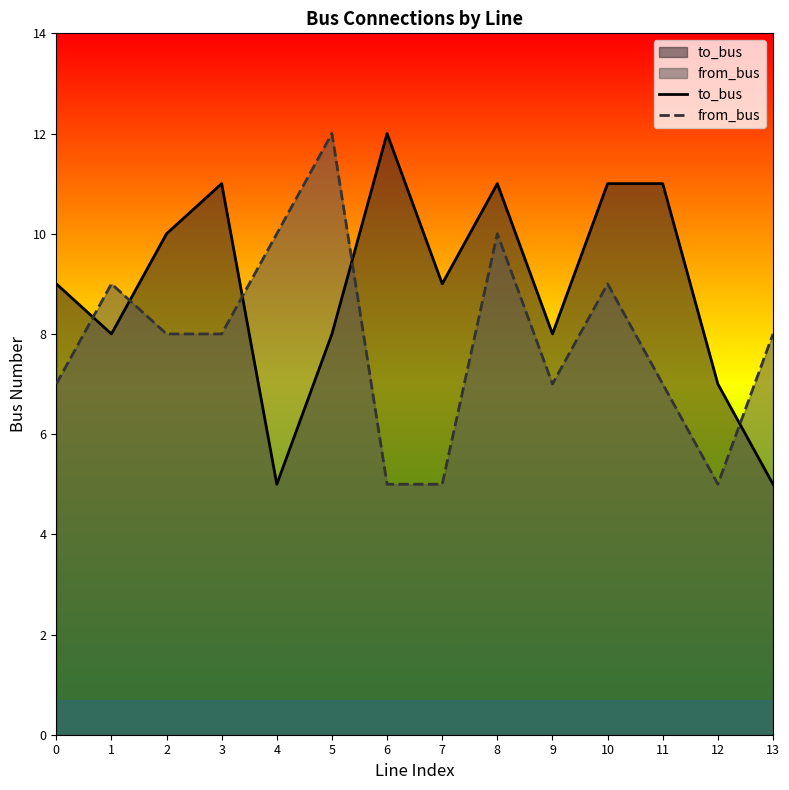

True or false: from_bus has more than 1 interior local peaks.

True